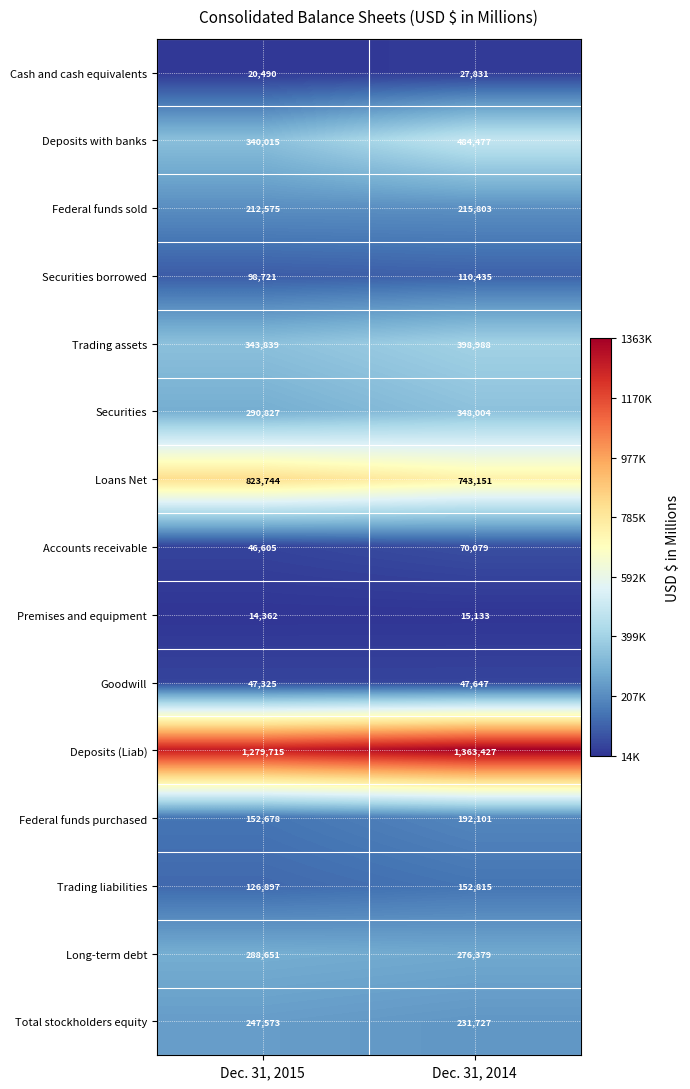

Where is Federal funds purchased nearest to the value 172389?

Dec. 31, 2015